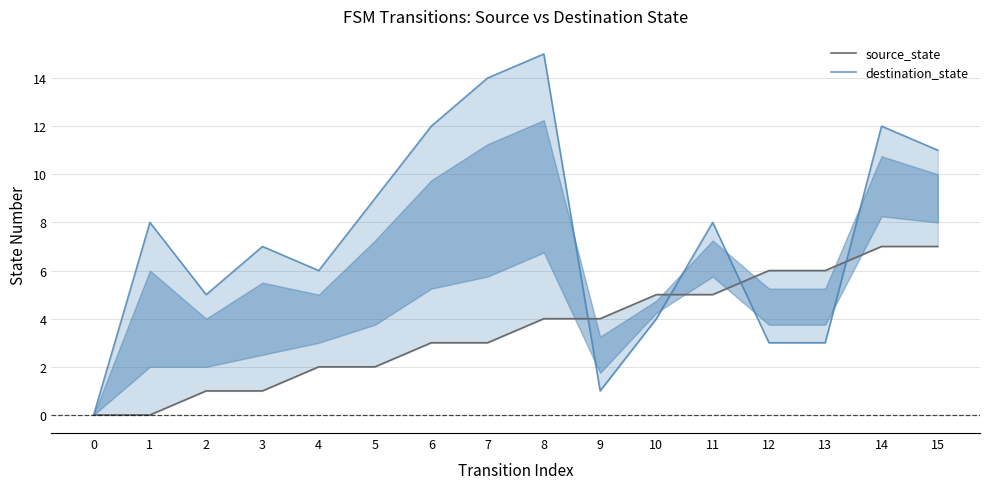

What is the total value across all series at 2?

6